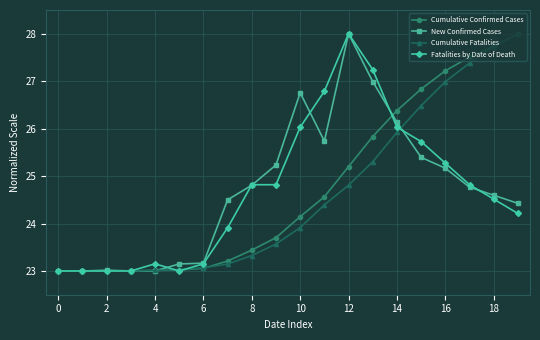

What is the minimum value for New Confirmed Cases?

23.0